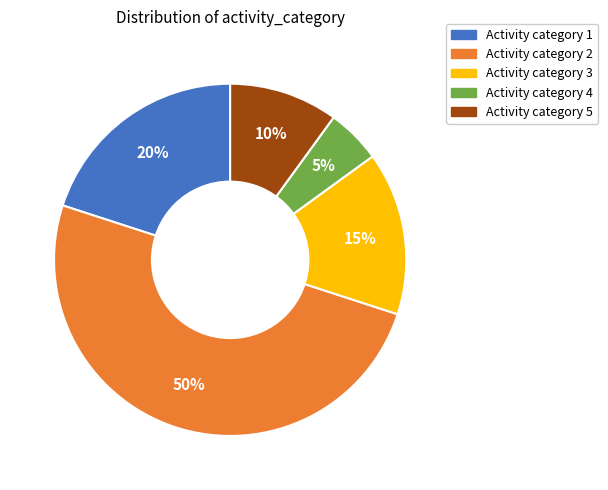

To the nearest percent, what is the average slice percentage?

20%